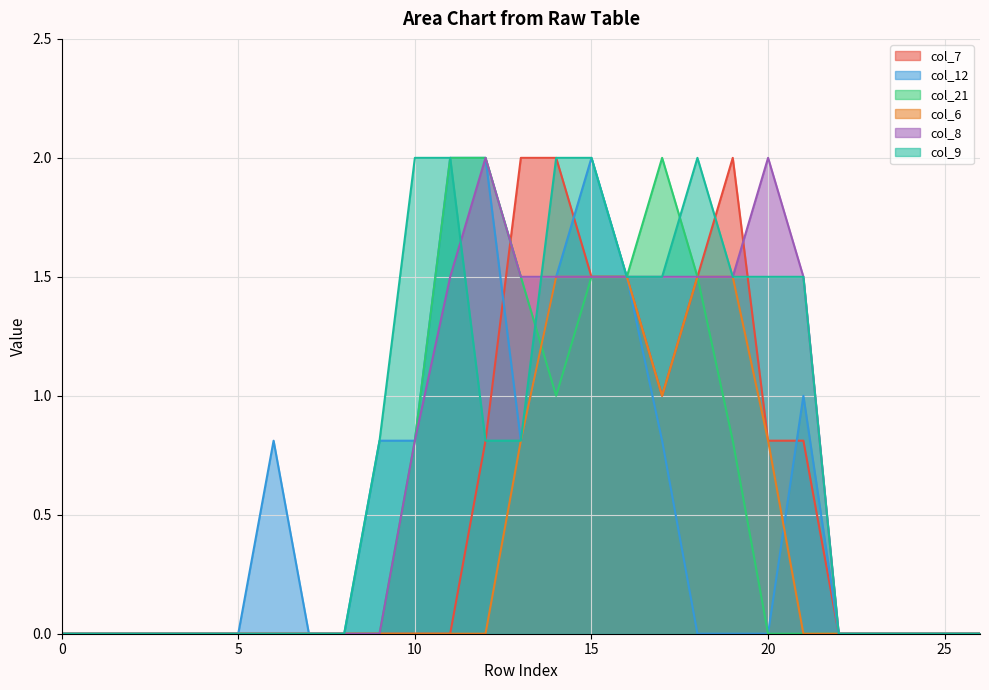

The col_6 series shows 0.0 at 23. True or false?

True